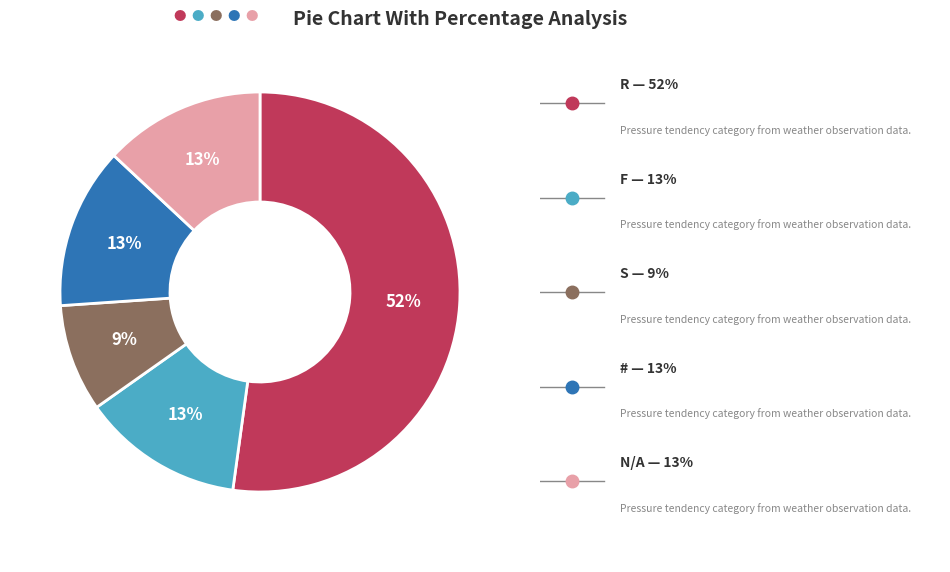

Is there a majority slice in this chart?

Yes